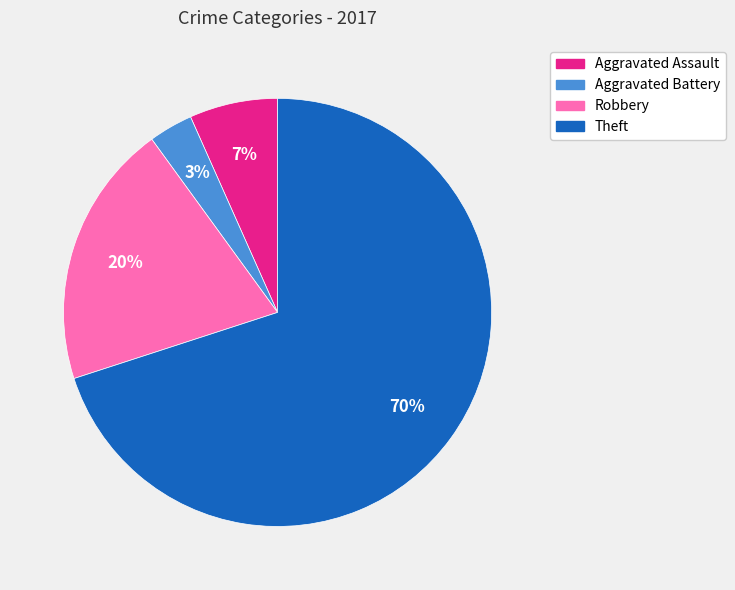

The Aggravated Battery slice represents 3% of the pie. True or false?

True